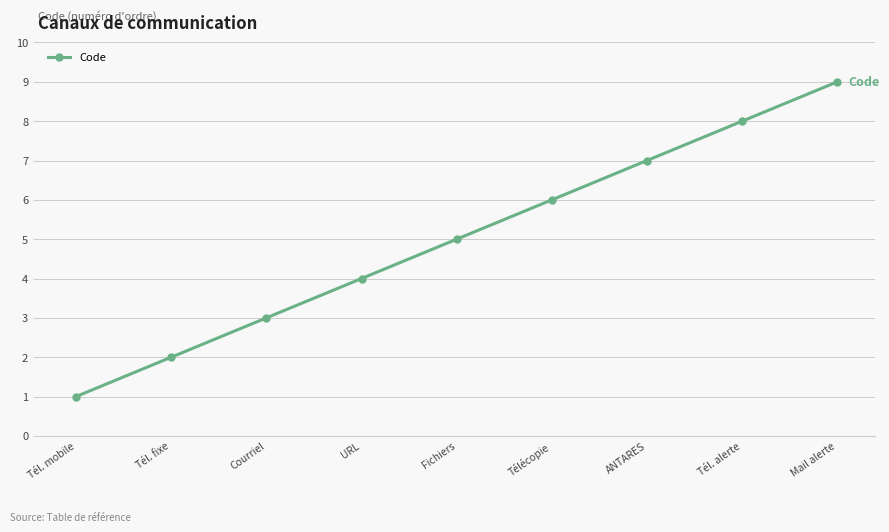

What is the maximum value shown in the chart?

9